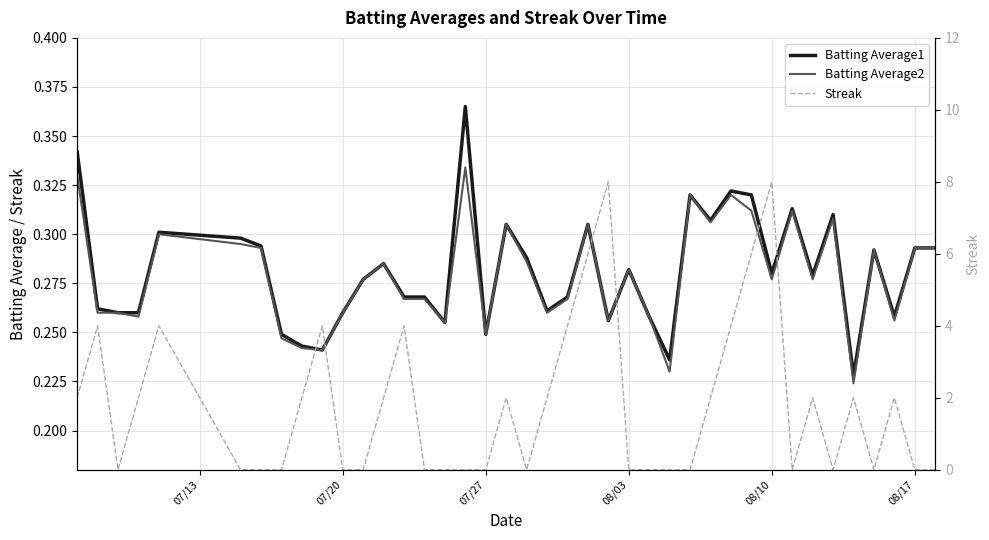

What are all the series names shown in the legend?

Batting Average1, Batting Average2, Streak